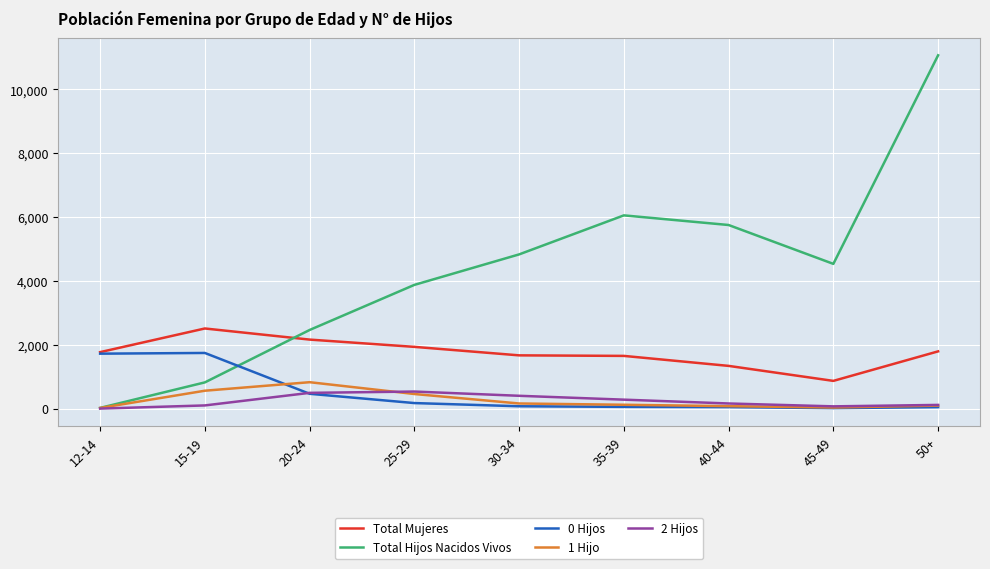

Which series has the largest total across all categories?

Total Hijos Nacidos Vivos